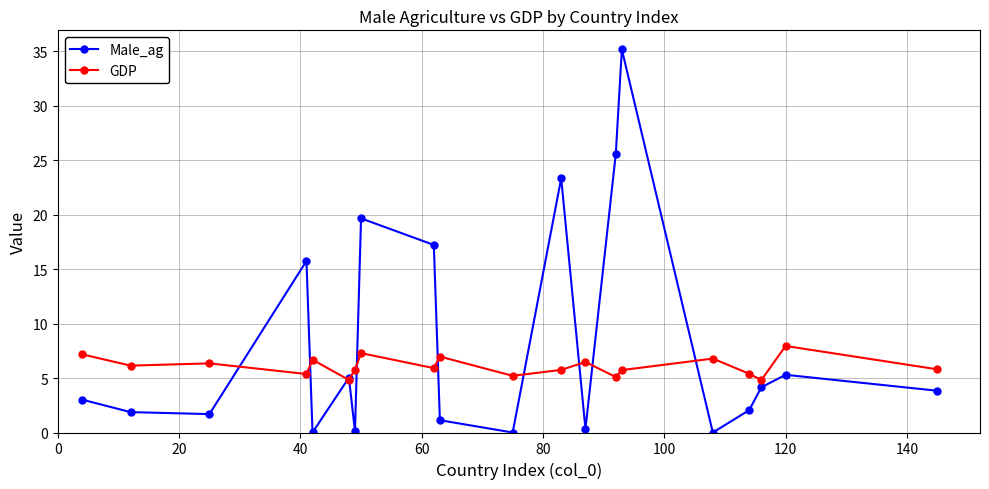

What is the maximum value for Male_ag?

35.2